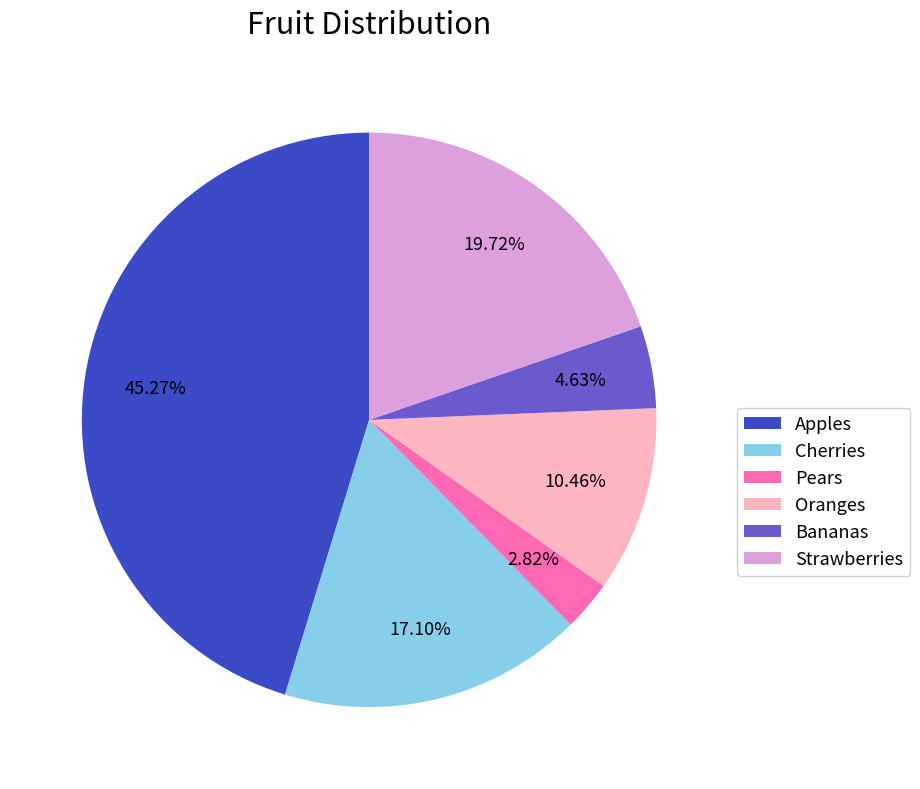

What percentage is the Bananas slice, to the nearest percent?

5%